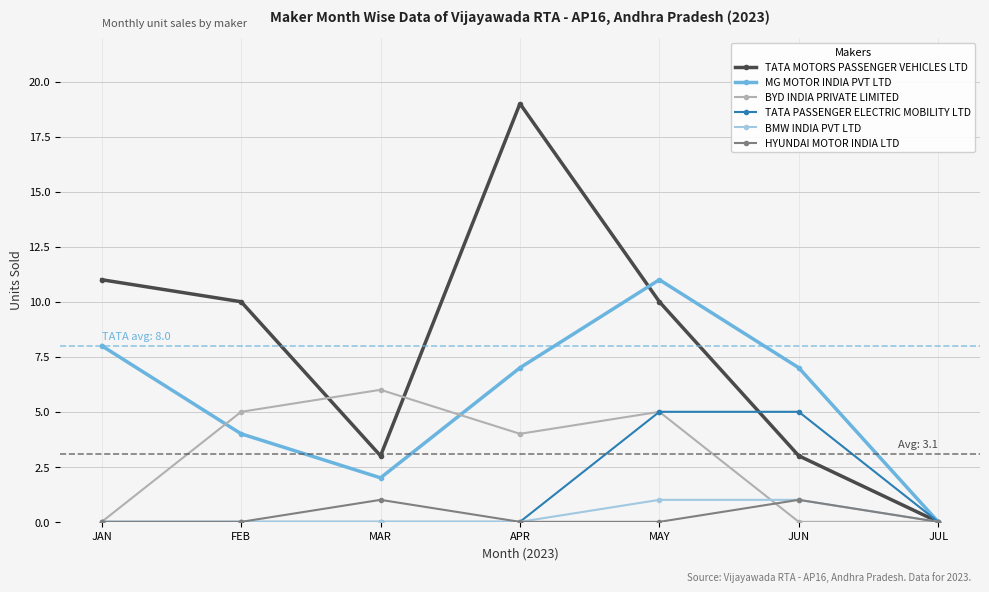

Where does the TATA MOTORS PASSENGER VEHICLES LTD series first go above 10?

JAN